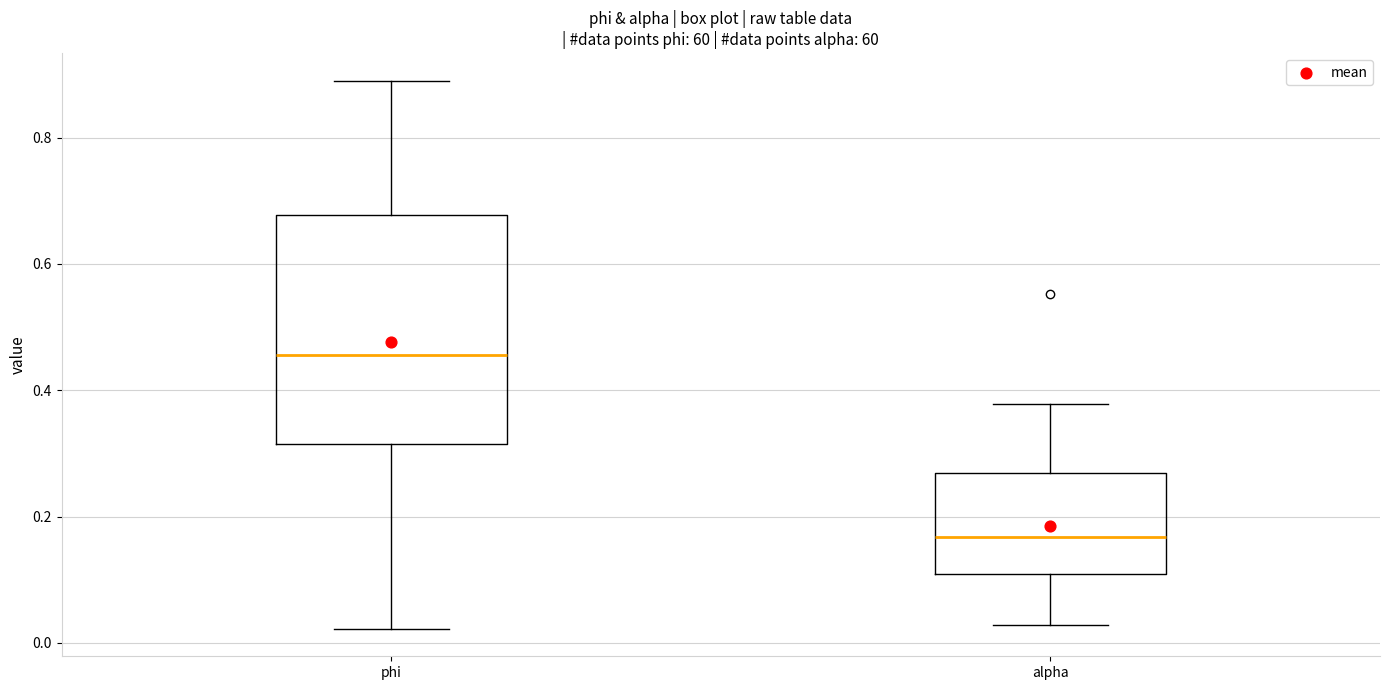

Which box's median line is the highest?

phi